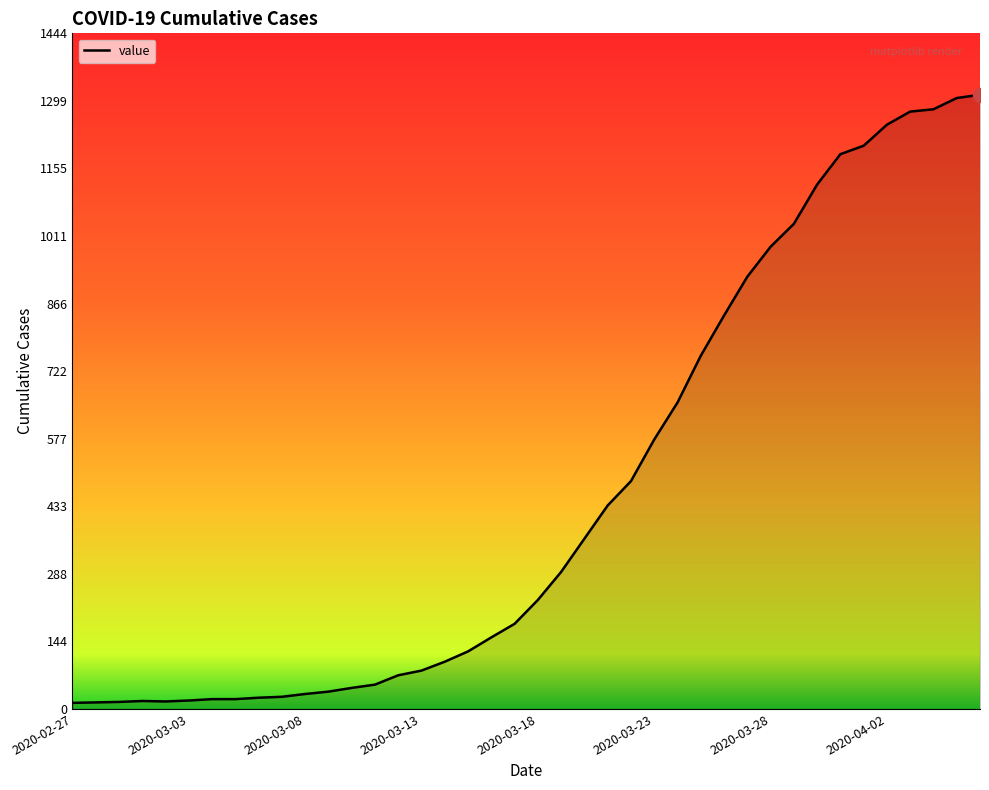

What is the difference between the maximum and minimum values?

1300